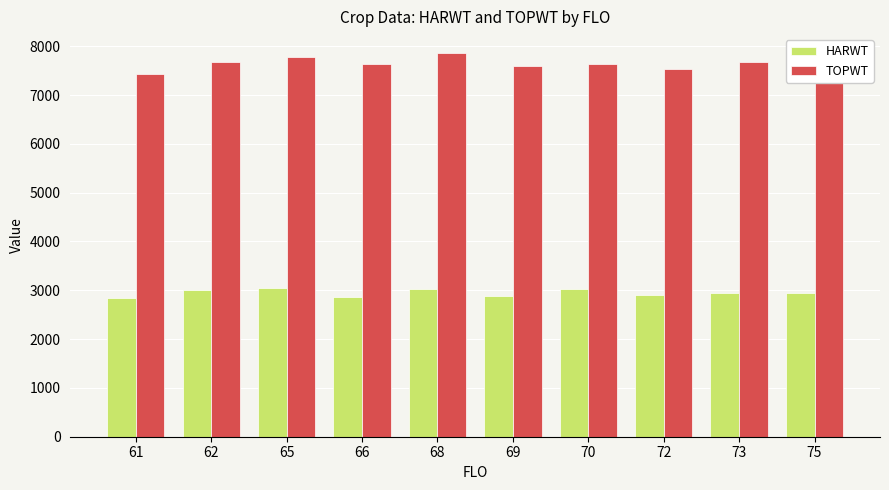

Is the value of HARWT at 66 greater than the value of TOPWT at 73?

No